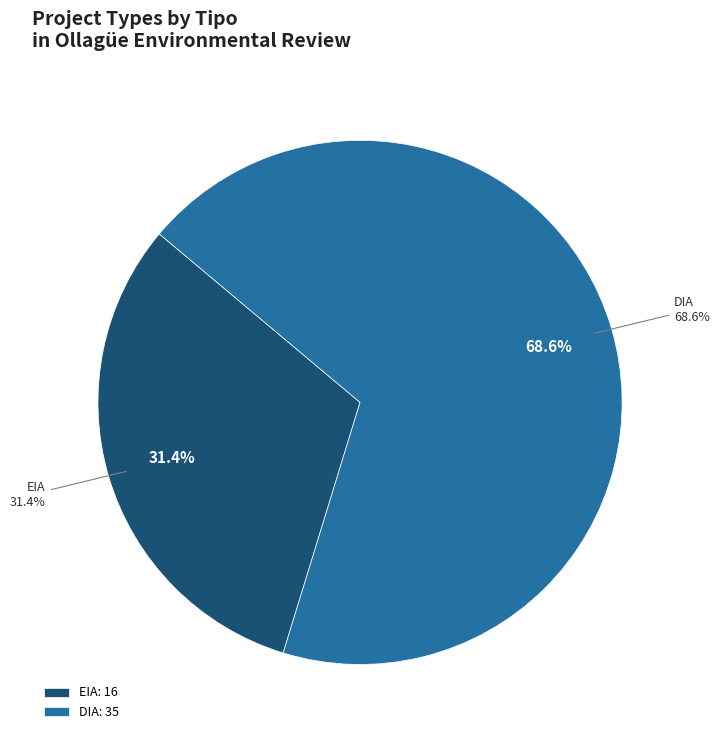

Rank the categories by value from lowest to highest.

EIA, DIA